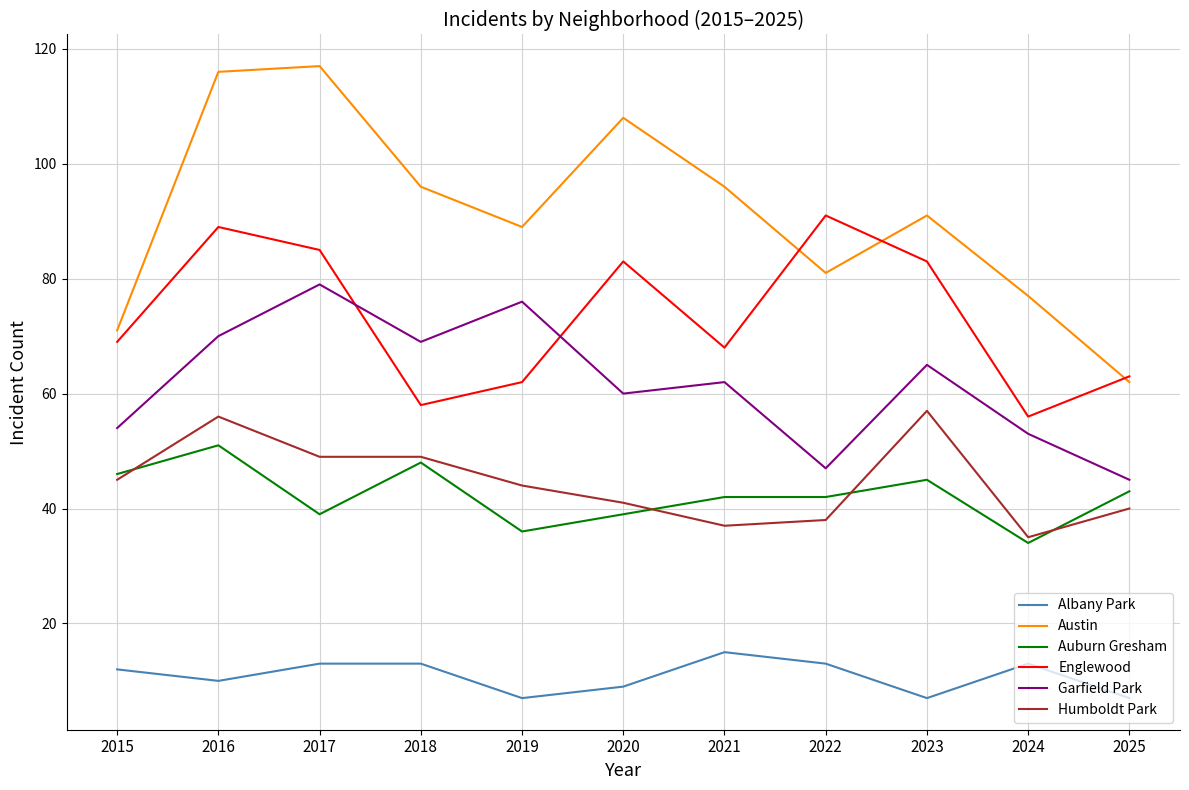

How many series are shown in this chart?

6